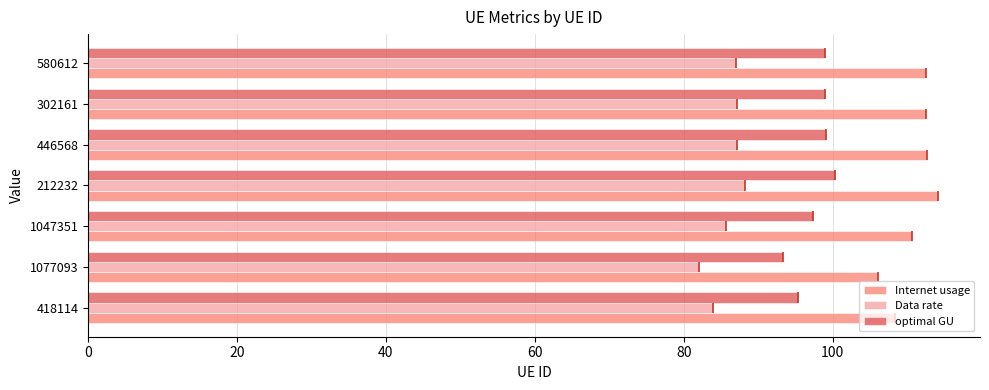

Which series has the largest total across all categories?

Internet usage